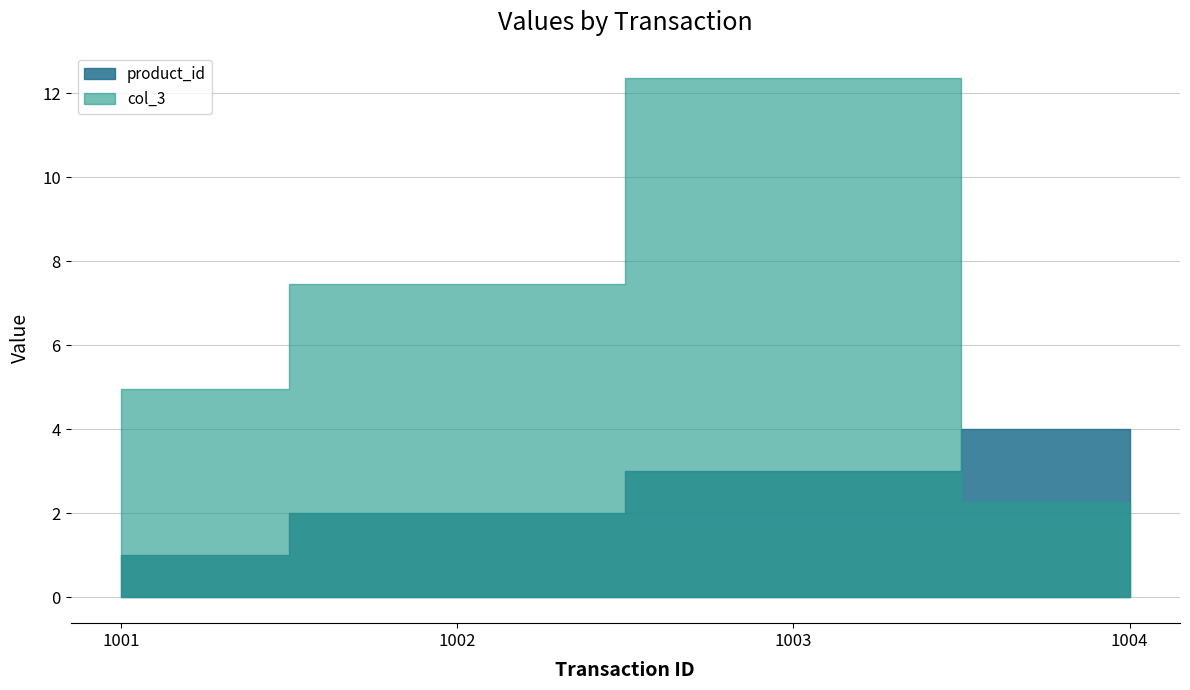

Rank the categories by product_id value from highest to lowest.

1004, 1003, 1002, 1001